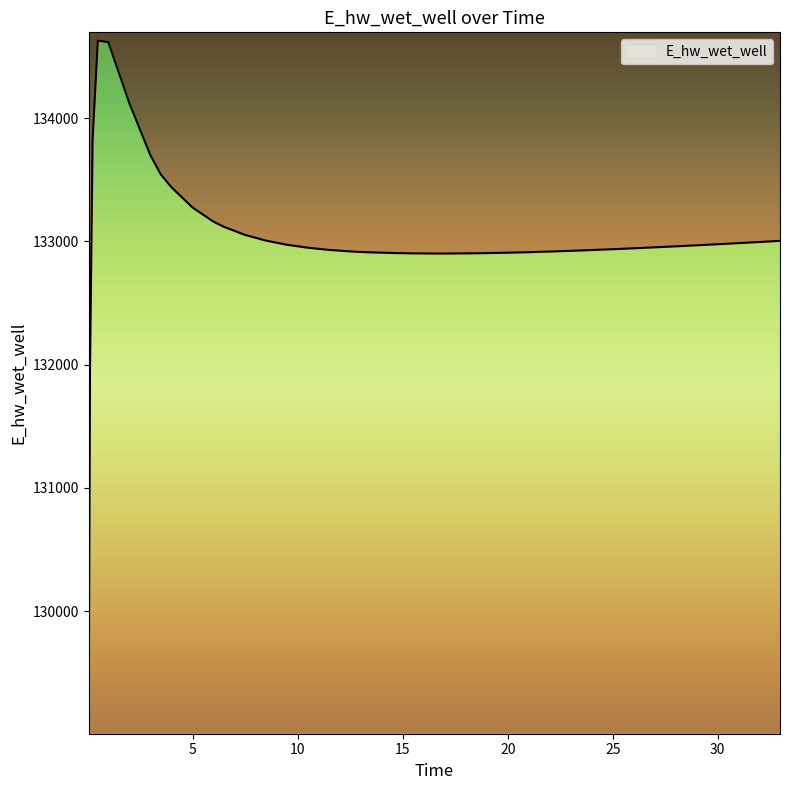

Reading right to left, extract all data points from this chart.

133003.9	132994.5	132985.3	132976.3	132967.6	132959.2	132951.1	132943.3	132936.0	132929.2	132922.9	132917.1	132912.1	132907.8	132904.5	132902.2	132901.2	132901.2	132902.5	132905.6	132910.7	132913.9	132918.5	132930.9	132948.4	132972.6	133006.2	133052.9	133118.2	133160.6	133275.8	133440.1	133542.2	133699.8	134120.9	134615.3	134628.0	133826.0	131970.0	129070.3